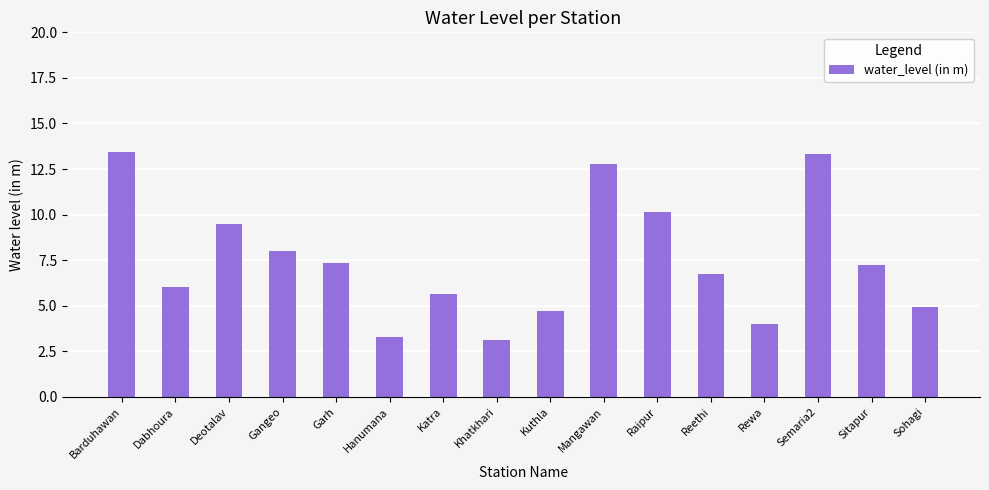

Is it true that the value at Reethi is 8.9?

False